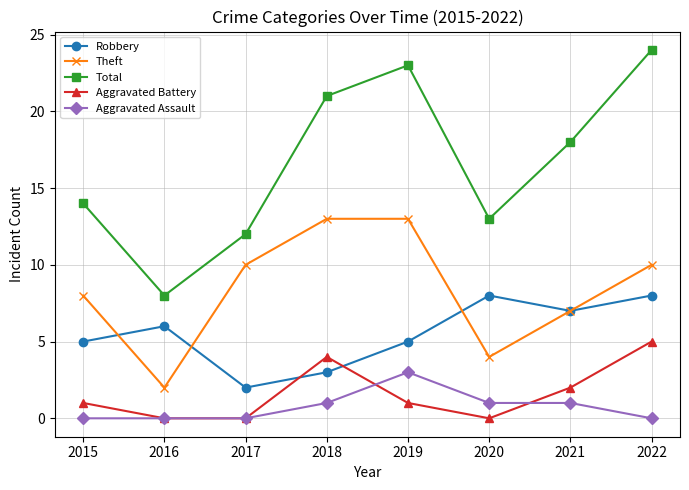

What is the maximum value for Aggravated Battery?

5